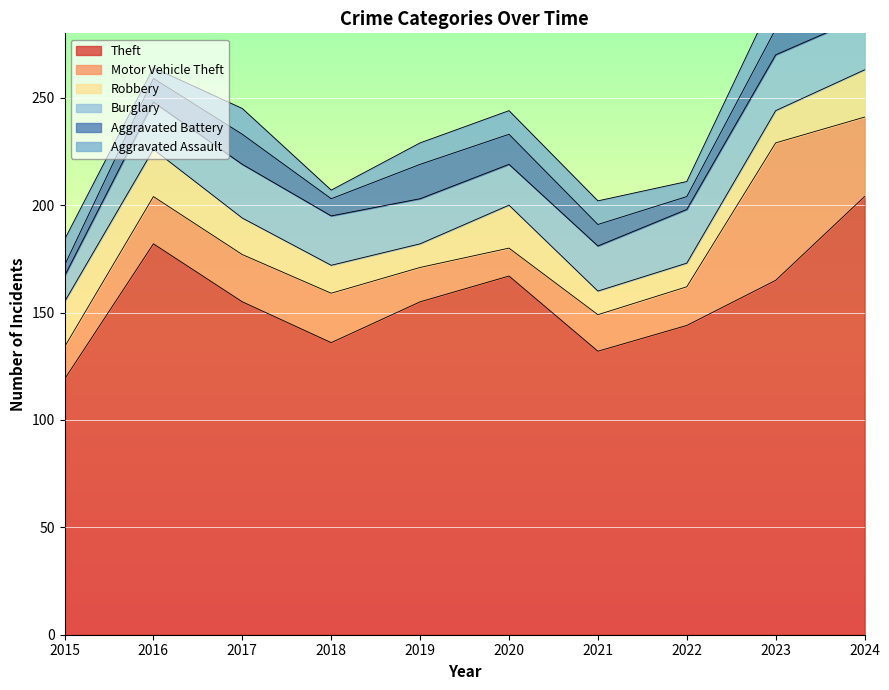

At which category does Aggravated Battery reach its first local peak?

2017